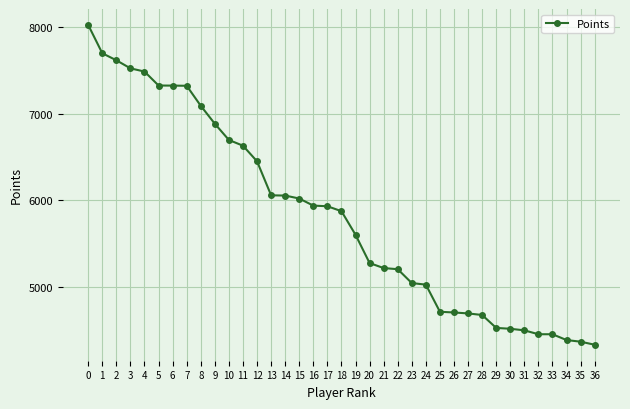

Read the value at 11, to the nearest 50.

6650